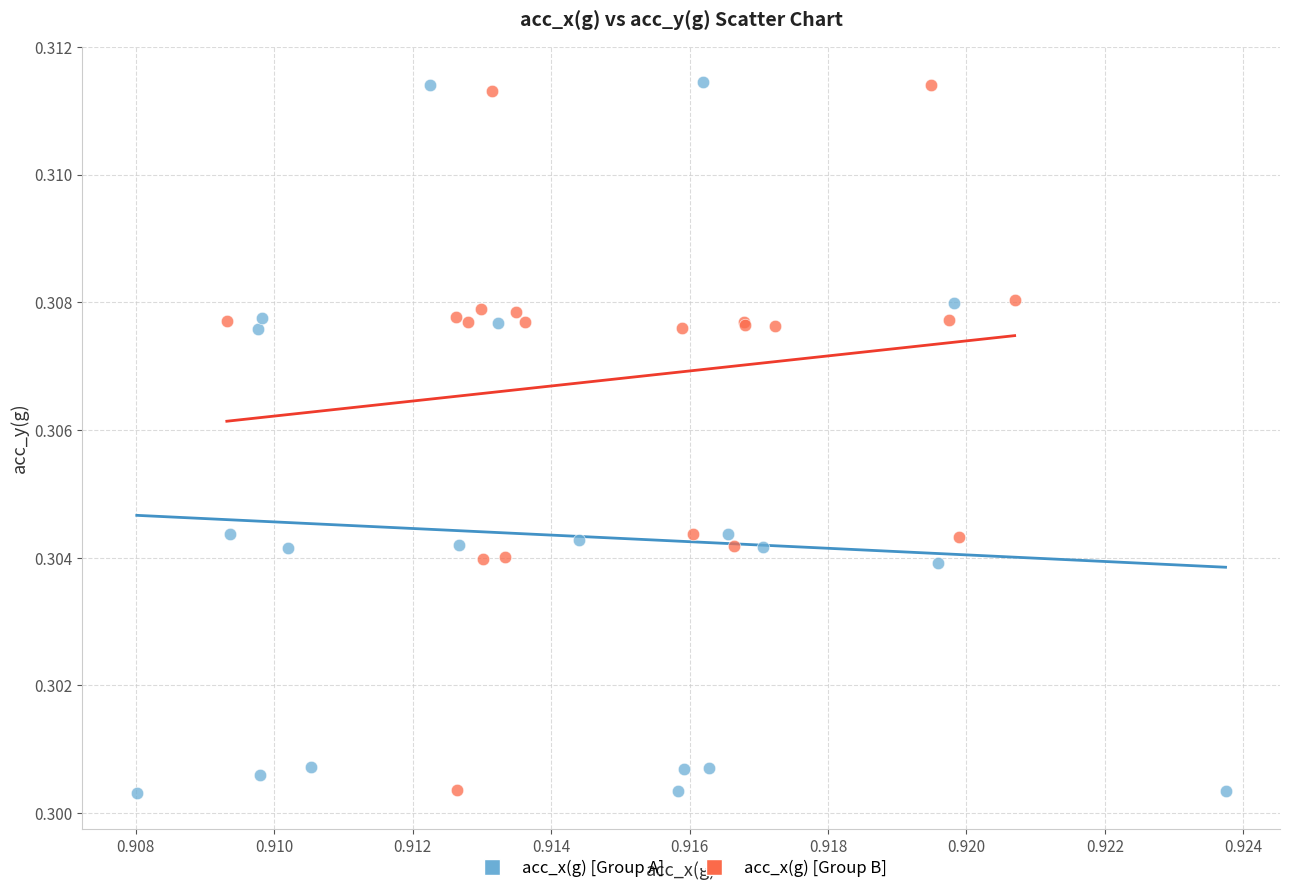

Which series has the widest spread of Y values?

acc_x(g) [Group A]